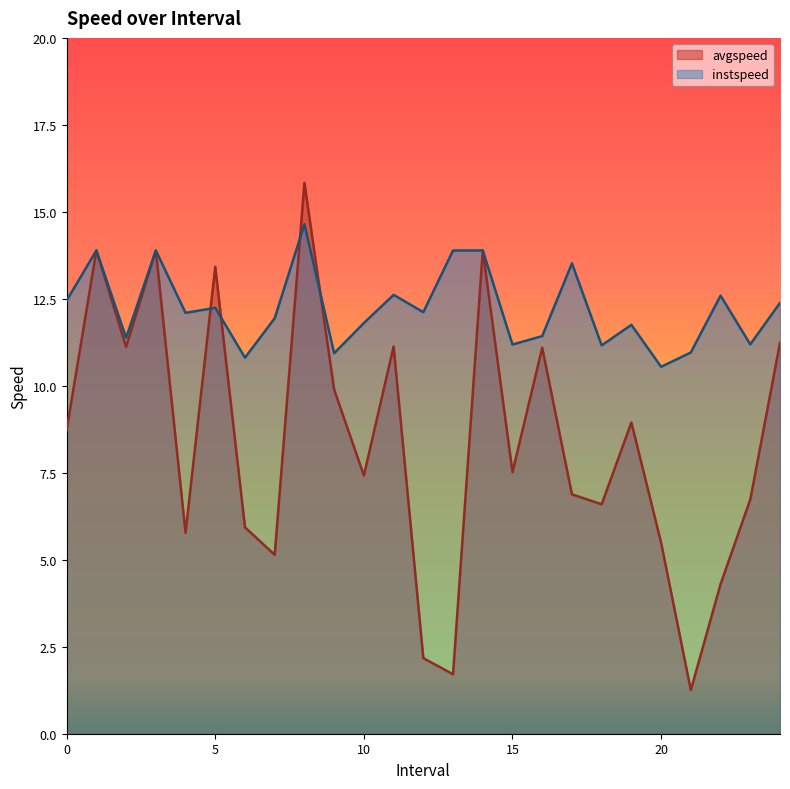

True or false: avgspeed and instspeed cross at least once.

True